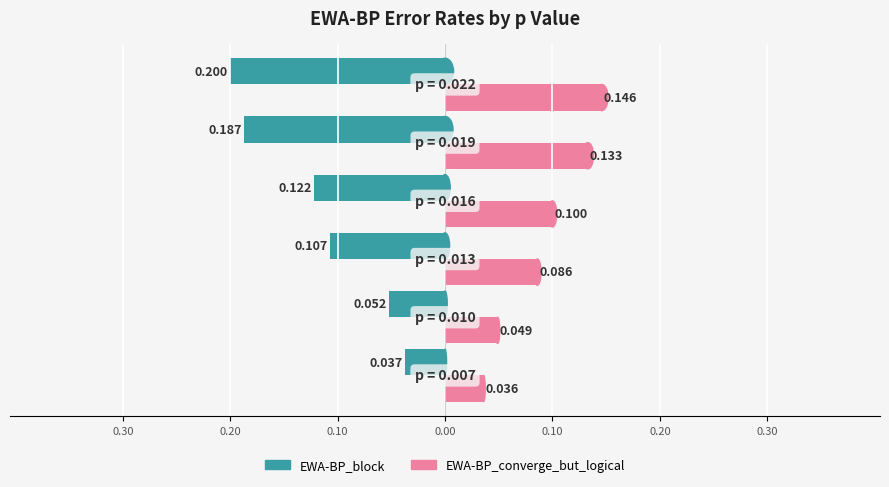

What are all the series names shown in the legend?

EWA-BP_block, EWA-BP_converge_but_logical